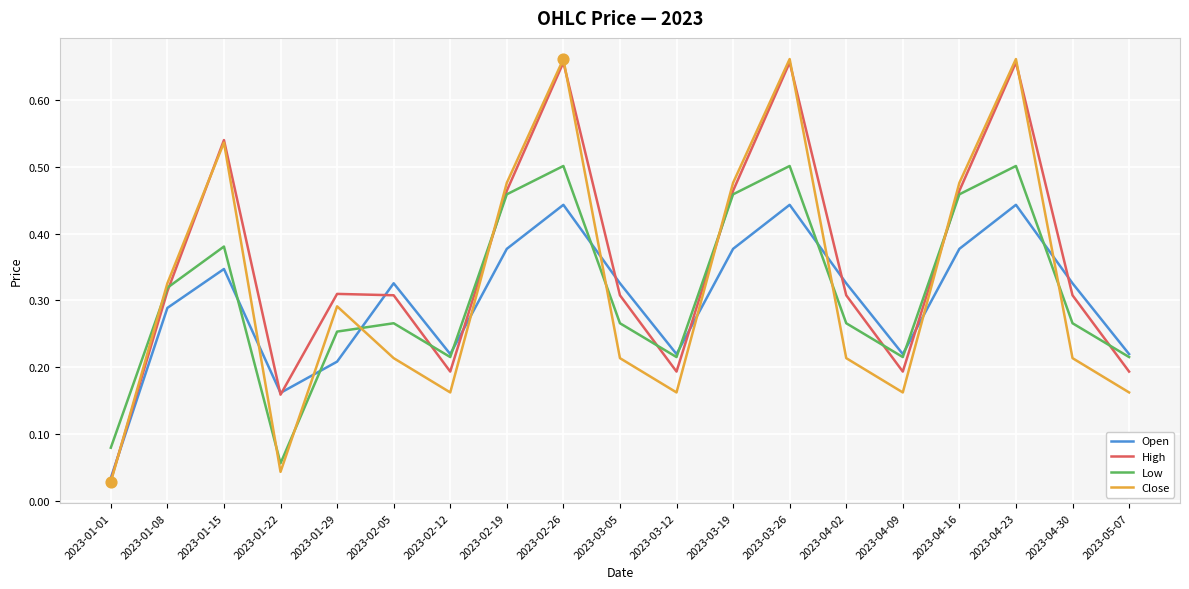

What are all the series names shown in the legend?

Open, High, Low, Close